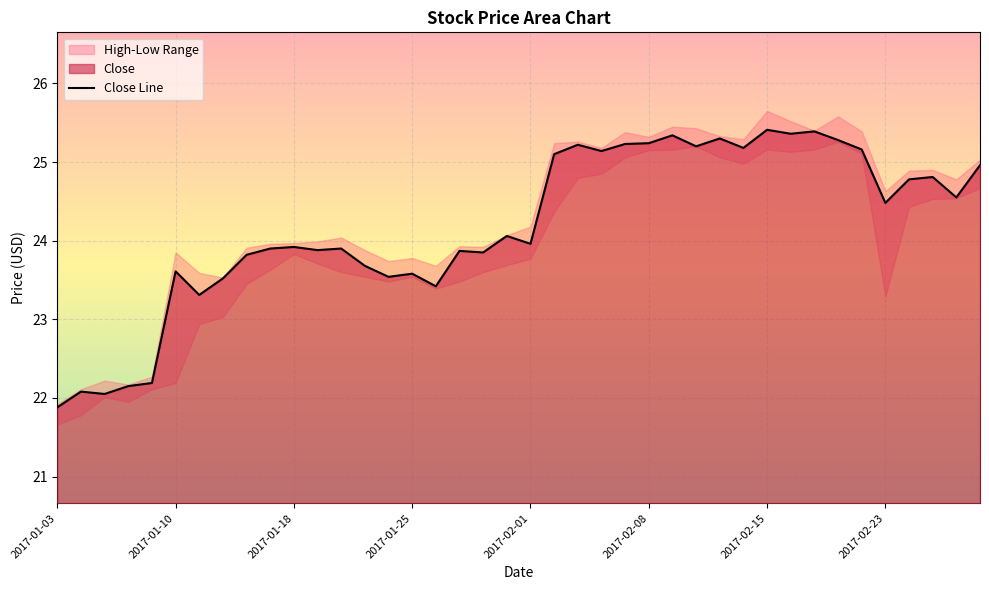

True or false: there are more than 2 points higher than both neighbors.

True